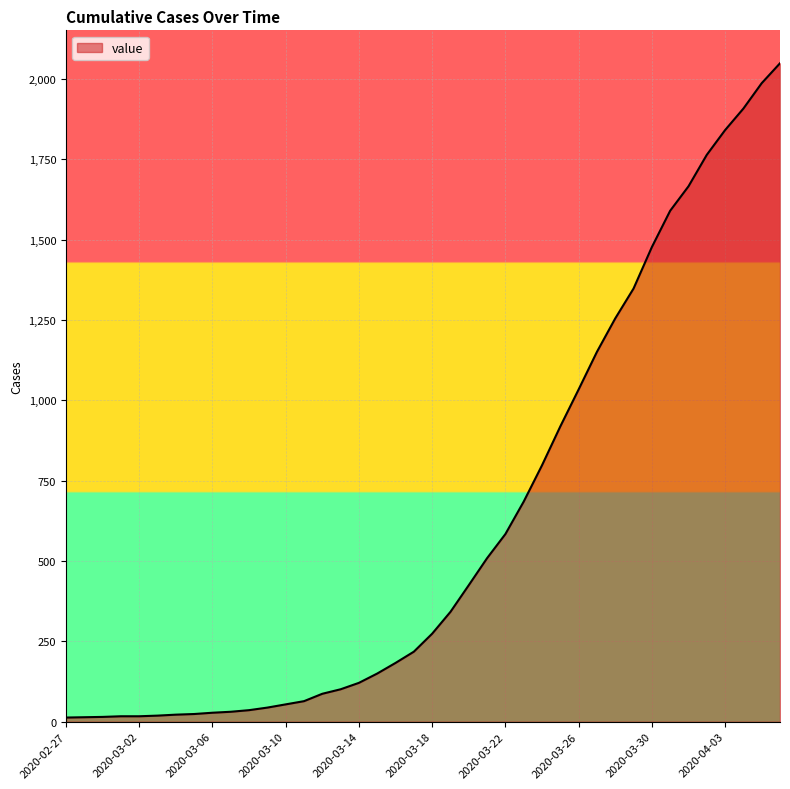

What is the difference between the maximum and minimum values?

2036